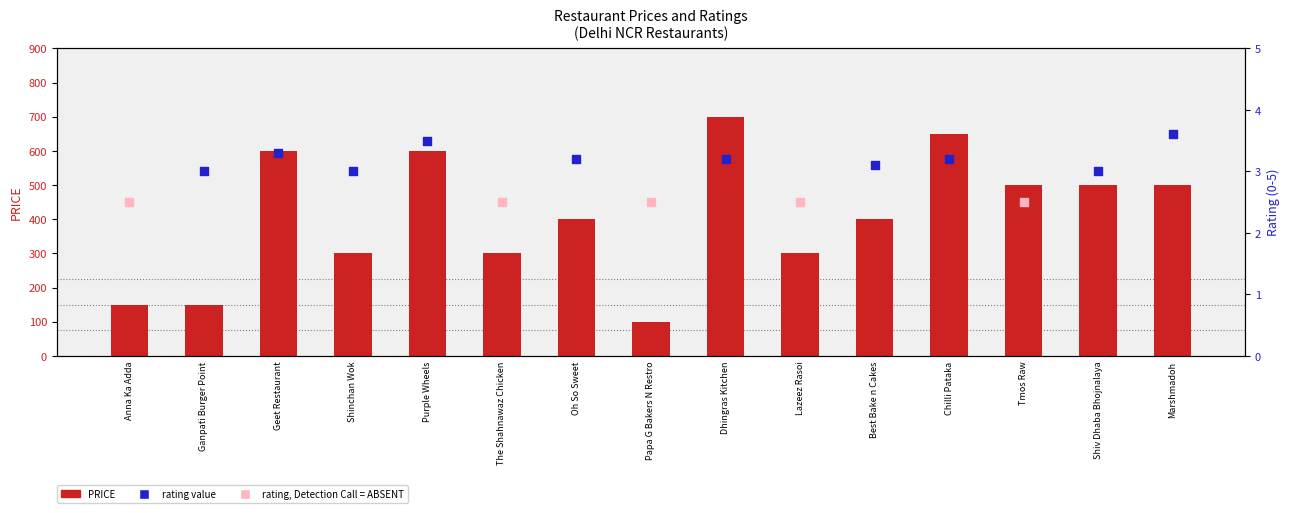

What is the change in value from The Shahnawaz Chicken to Marshmadoh?

+200